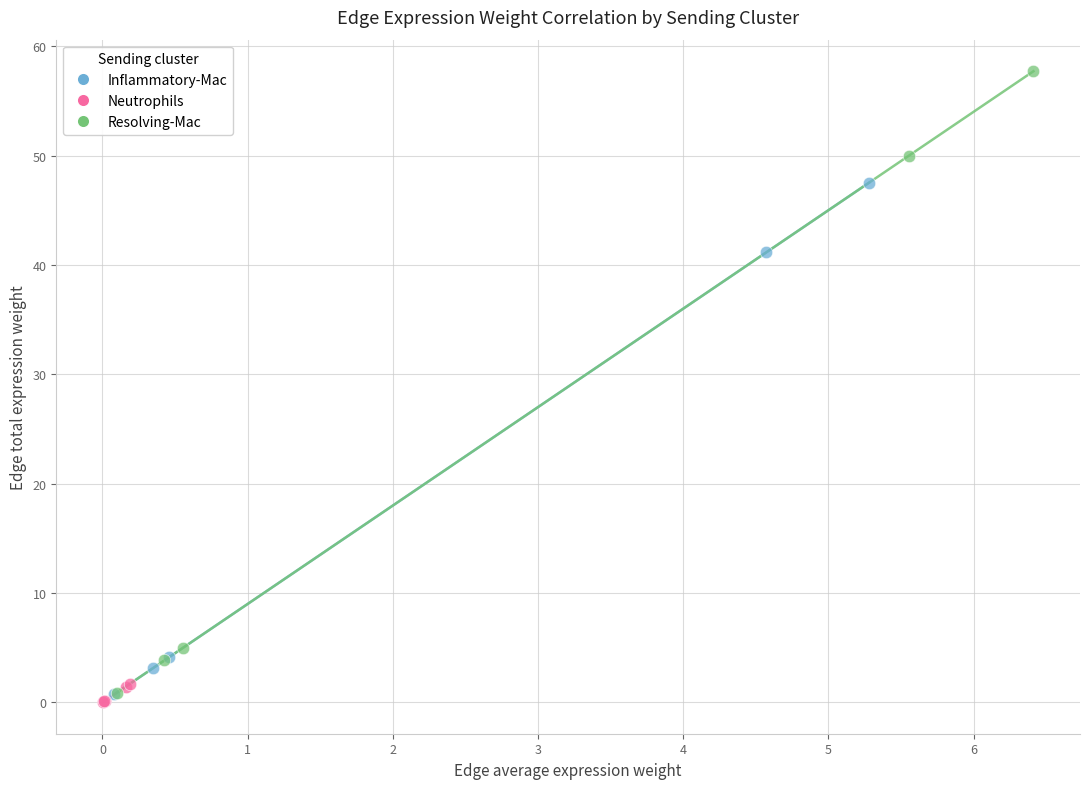

Which series has the widest spread of Y values?

Resolving-Mac